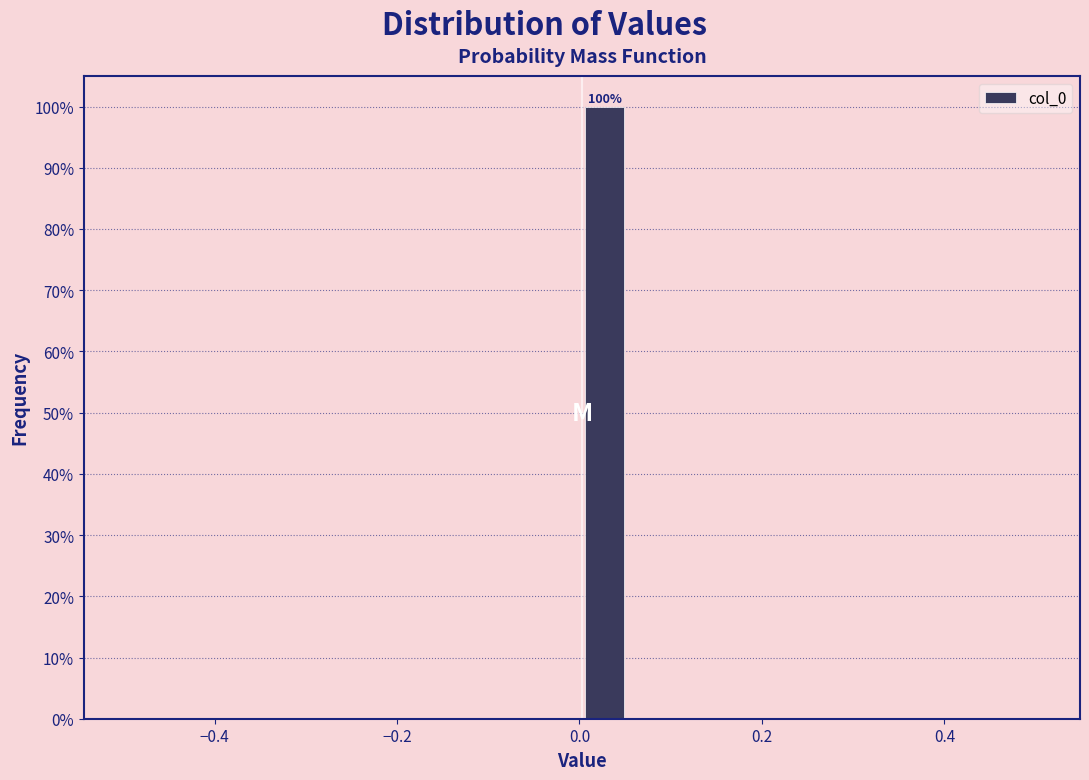

Around what value on the x-axis is the tallest bar? Give the approximate position of its centre, as read against the axis.

0.02